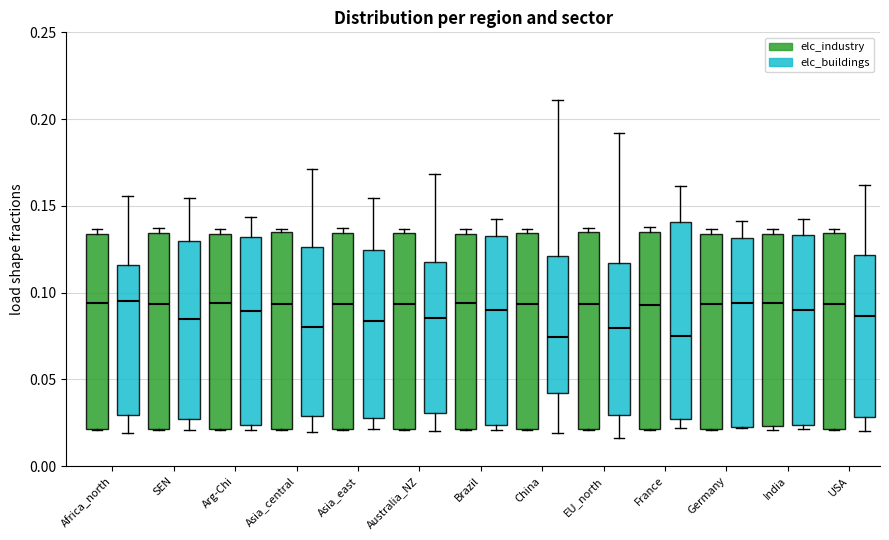

Reading left to right, transcribe this box plot: for each box, give where its median line is, the range the box spans, and where its two whiskers end, as read against the y-axis. The values are not printed on the chart, so give them approximately, as read against the axis.

Africa_north (elc_industry): median 0.095, box 0.020 to 0.135, whiskers 0.020 to 0.135 (just above the box's upper edge)
Africa_north (elc_buildings): median 0.095, box 0.030 to 0.115, whiskers 0.020 to 0.155
SEN (elc_industry): median 0.095, box 0.020 to 0.135, whiskers 0.020 to 0.135 (just above the box's upper edge)
SEN (elc_buildings): median 0.085, box 0.025 to 0.130, whiskers 0.020 to 0.155
Arg-Chi (elc_industry): median 0.095, box 0.020 to 0.135, whiskers 0.020 to 0.135 (just above the box's upper edge)
Arg-Chi (elc_buildings): median 0.090, box 0.025 to 0.130, whiskers 0.020 to 0.145
Asia_central (elc_industry): median 0.095, box 0.020 to 0.135, whiskers 0.020 to 0.135 (just above the box's upper edge)
Asia_central (elc_buildings): median 0.080, box 0.030 to 0.125, whiskers 0.020 to 0.170
Asia_east (elc_industry): median 0.095, box 0.020 to 0.135, whiskers 0.020 to 0.135 (just above the box's upper edge)
Asia_east (elc_buildings): median 0.085, box 0.025 to 0.125, whiskers 0.020 to 0.155
Australia_NZ (elc_industry): median 0.095, box 0.020 to 0.135, whiskers 0.020 to 0.135 (just above the box's upper edge)
Australia_NZ (elc_buildings): median 0.085, box 0.030 to 0.120, whiskers 0.020 to 0.170
Brazil (elc_industry): median 0.095, box 0.020 to 0.135, whiskers 0.020 to 0.135 (just above the box's upper edge)
Brazil (elc_buildings): median 0.090, box 0.025 to 0.130, whiskers 0.020 to 0.140
China (elc_industry): median 0.095, box 0.020 to 0.135, whiskers 0.020 to 0.135 (just above the box's upper edge)
China (elc_buildings): median 0.075, box 0.040 to 0.120, whiskers 0.020 to 0.210
EU_north (elc_industry): median 0.095, box 0.020 to 0.135, whiskers 0.020 to 0.135 (just above the box's upper edge)
EU_north (elc_buildings): median 0.080, box 0.030 to 0.115, whiskers 0.015 to 0.190
France (elc_industry): median 0.095, box 0.020 to 0.135, whiskers 0.020 to 0.135 (just above the box's upper edge)
France (elc_buildings): median 0.075, box 0.025 to 0.140, whiskers 0.020 to 0.160
Germany (elc_industry): median 0.095, box 0.020 to 0.135, whiskers 0.020 to 0.135 (just above the box's upper edge)
Germany (elc_buildings): median 0.095, box 0.025 to 0.130, whiskers 0.020 to 0.140
India (elc_industry): median 0.095, box 0.025 to 0.135, whiskers 0.020 to 0.135 (just above the box's upper edge)
India (elc_buildings): median 0.090, box 0.025 to 0.135, whiskers 0.020 to 0.140
USA (elc_industry): median 0.095, box 0.020 to 0.135, whiskers 0.020 to 0.135 (just above the box's upper edge)
USA (elc_buildings): median 0.085, box 0.030 to 0.120, whiskers 0.020 to 0.160